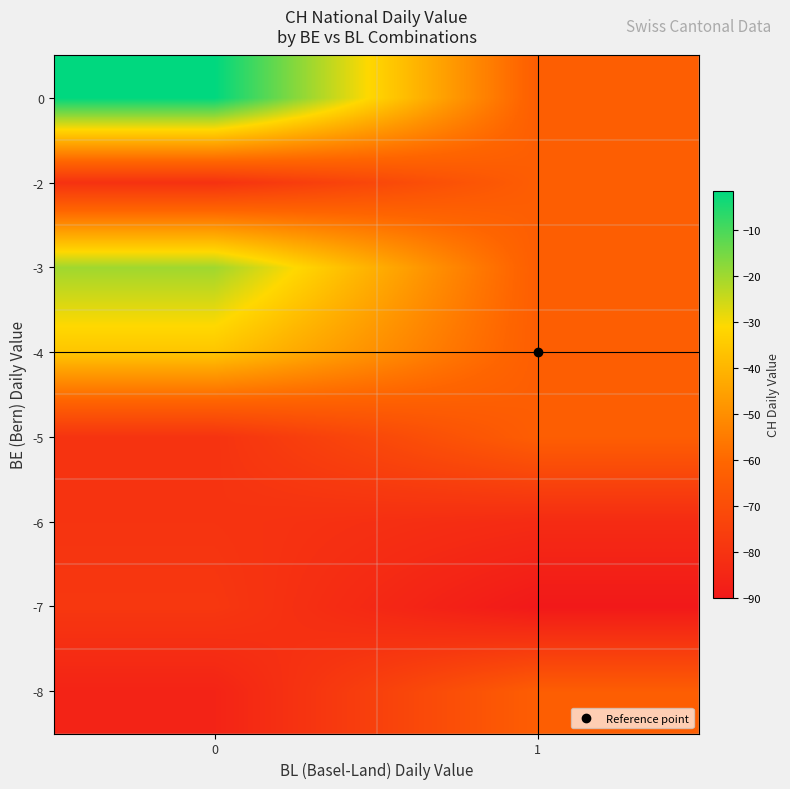

Reading left to right, what are all the values shown in this chart?

row_0: -86.0	-63.5
row_1: -78.4	-90.0
row_2: -79.6	-83.0
row_3: -79.9	-63.5
row_4: -36.0	-63.5
row_5: -20.0	-63.5
row_6: -80.5	-63.5
row_7: -1.5	-63.5